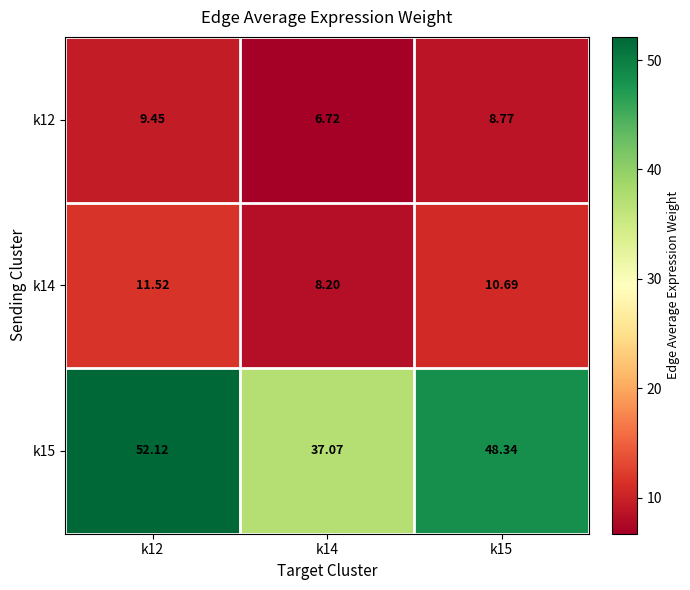

Is the value of k15 at k15 greater than the value of k12 at k14?

Yes